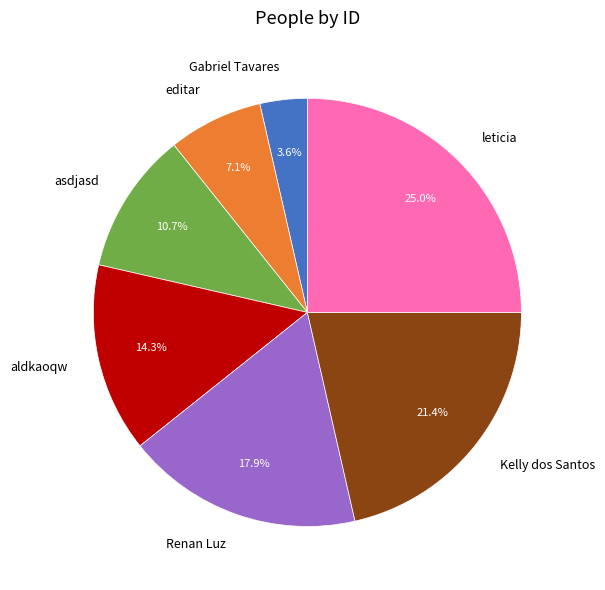

True or false: Gabriel Tavares accounts for 4% of the total.

True